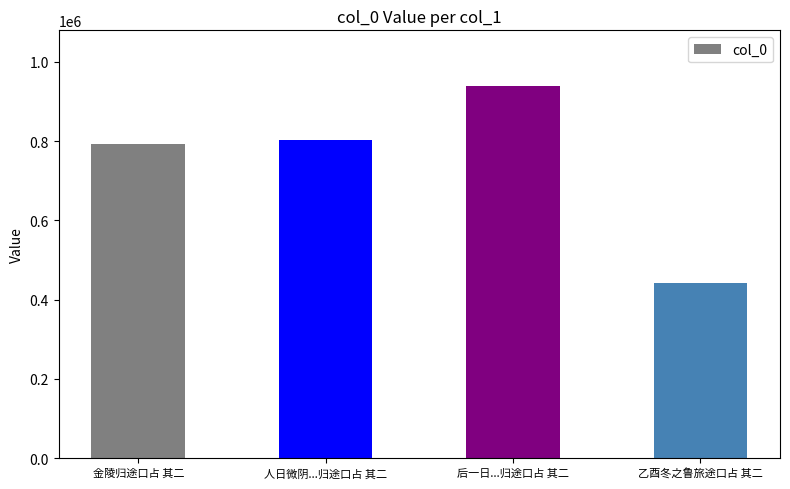

What is the change in value from 人日微阴...归途口占 其二 to 后一日...归途口占 其二?

+136710